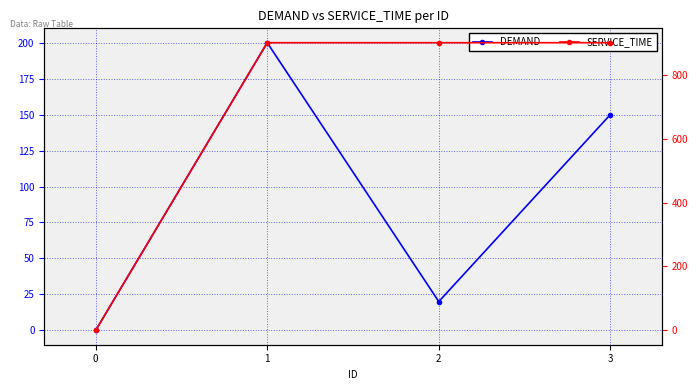

Which category has the highest value across all series?

1